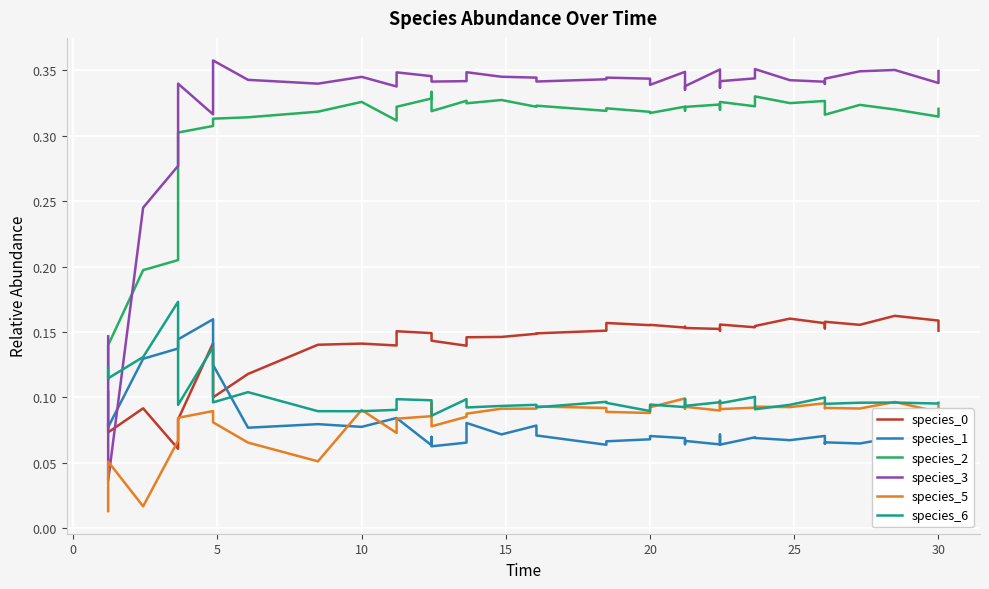

What are all the series names shown in the legend?

species_0, species_1, species_2, species_3, species_5, species_6